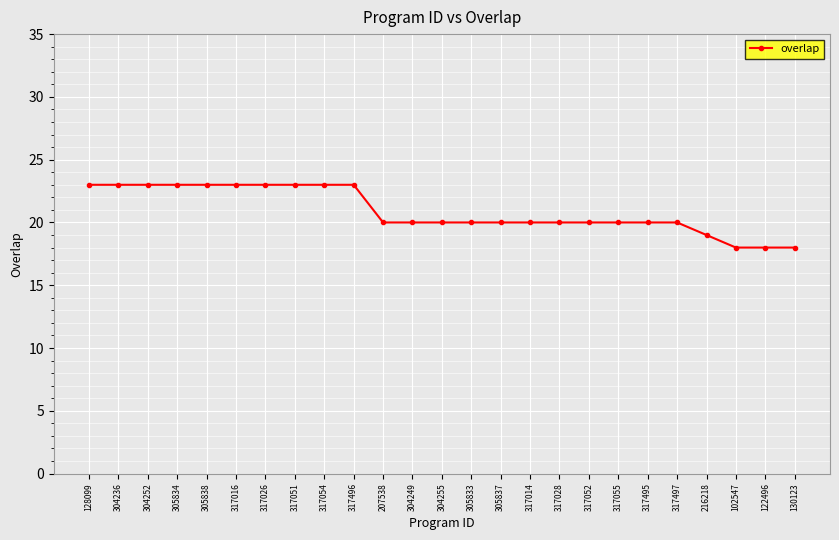

Where does the data first go above 20?

128099